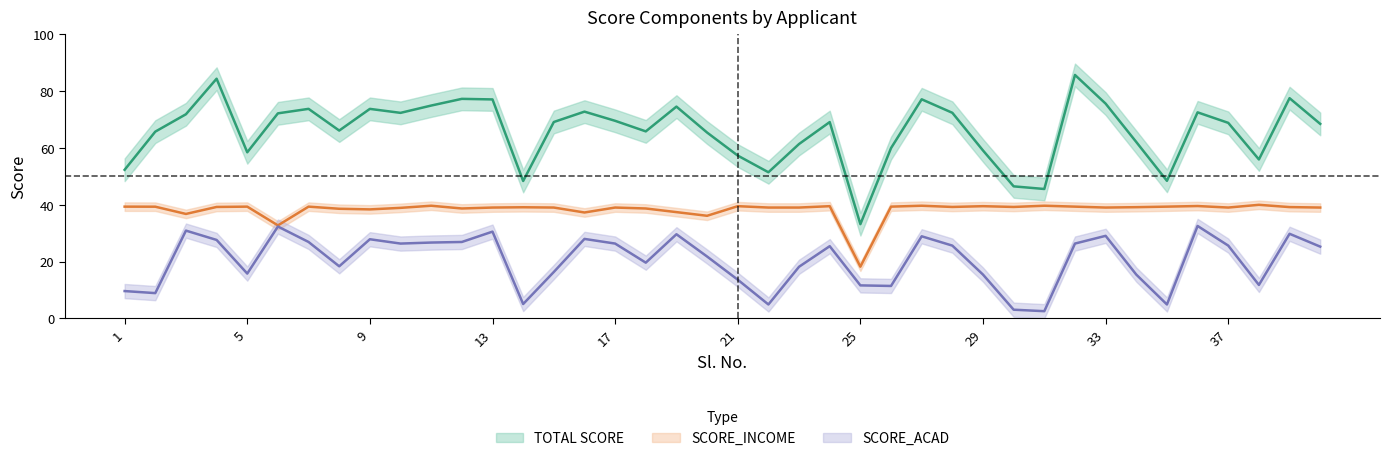

At which label is SCORE_ACAD closest to 17?

15